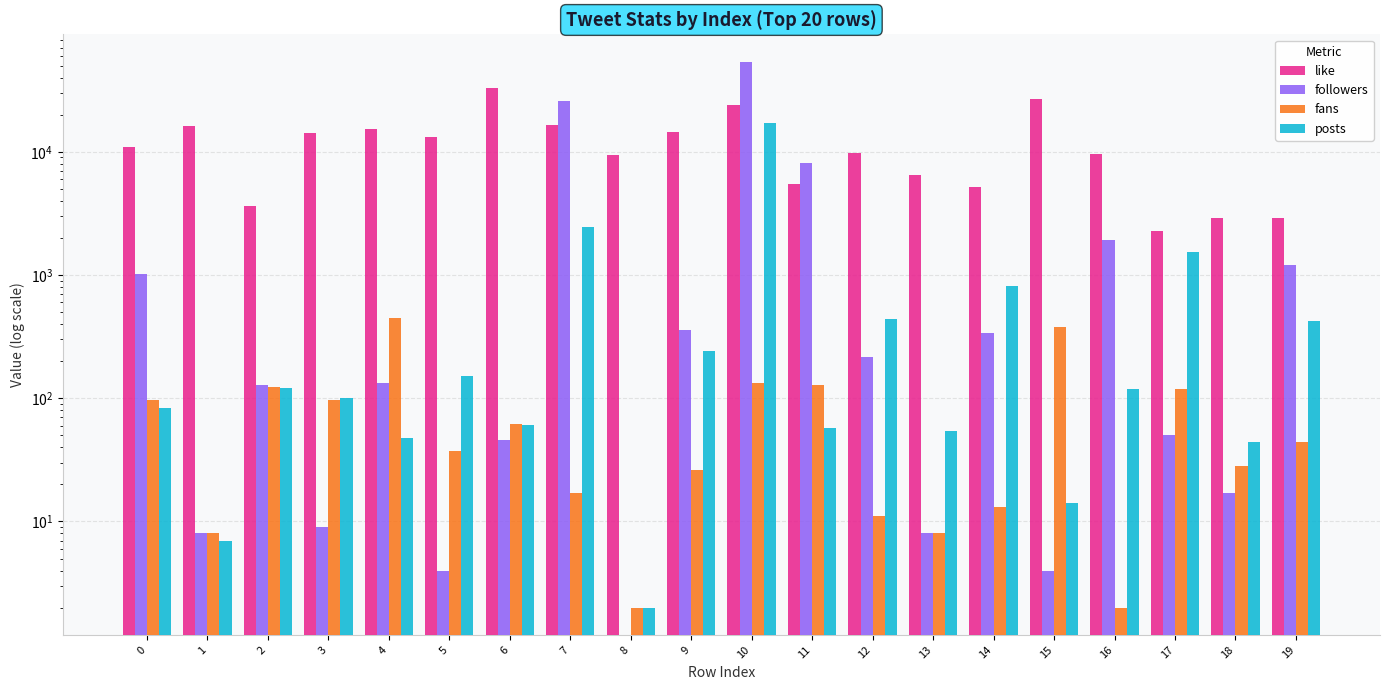

Which series has the widest spread of values?

followers